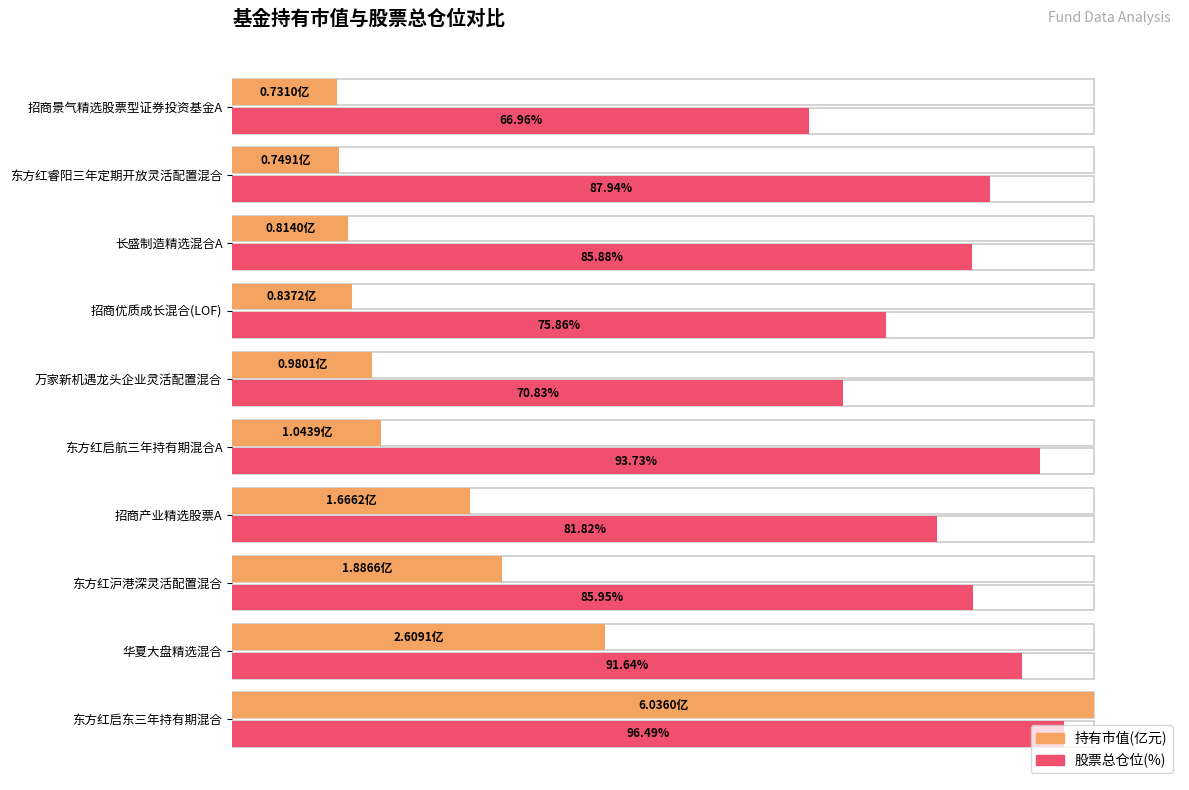

How many bars are there in each group?

2